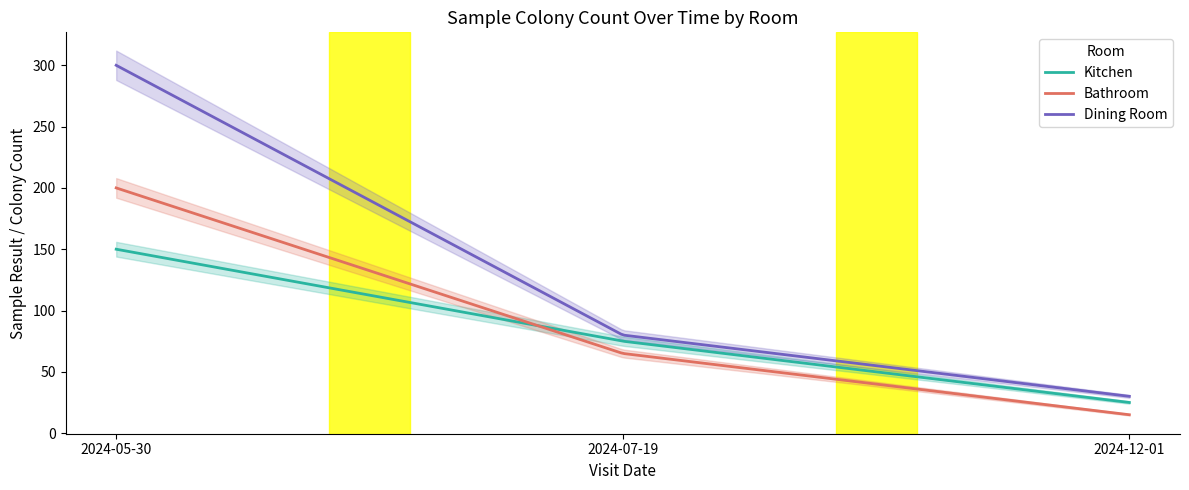

Which series has the largest range (max minus min)?

Dining Room